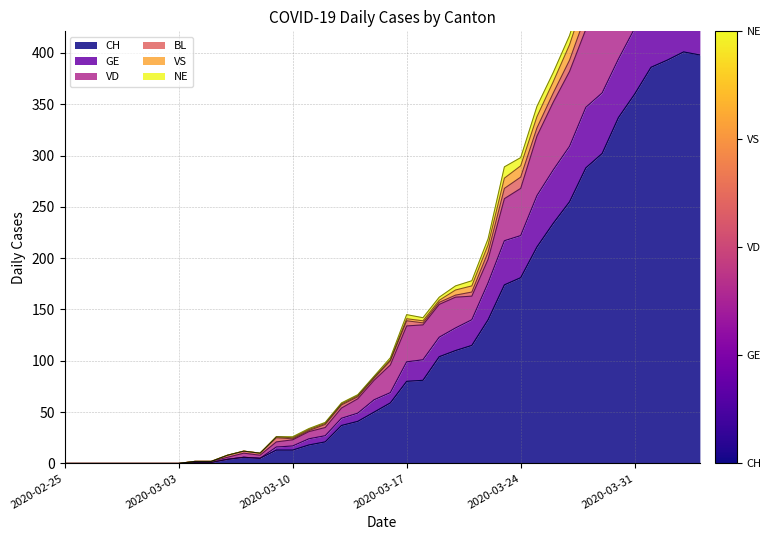

What is the sum of all VS values?

4819